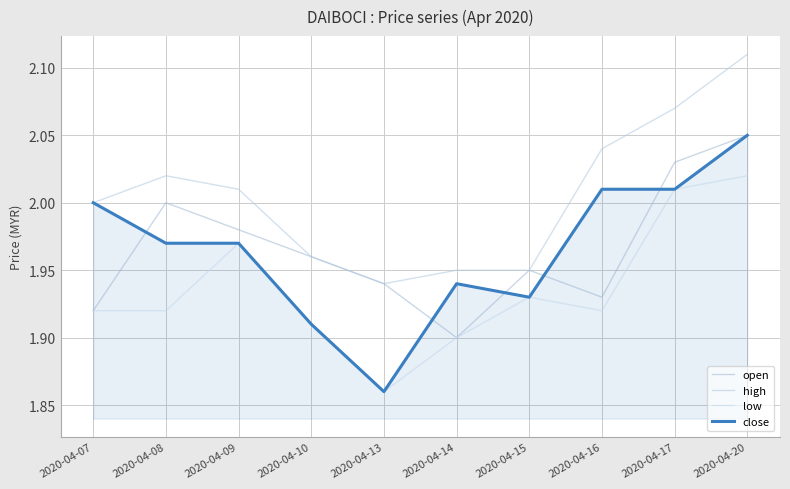

List the labels in order of close value, largest first.

2020-04-20, 2020-04-16, 2020-04-17, 2020-04-07, 2020-04-08, 2020-04-09, 2020-04-14, 2020-04-15, 2020-04-10, 2020-04-13